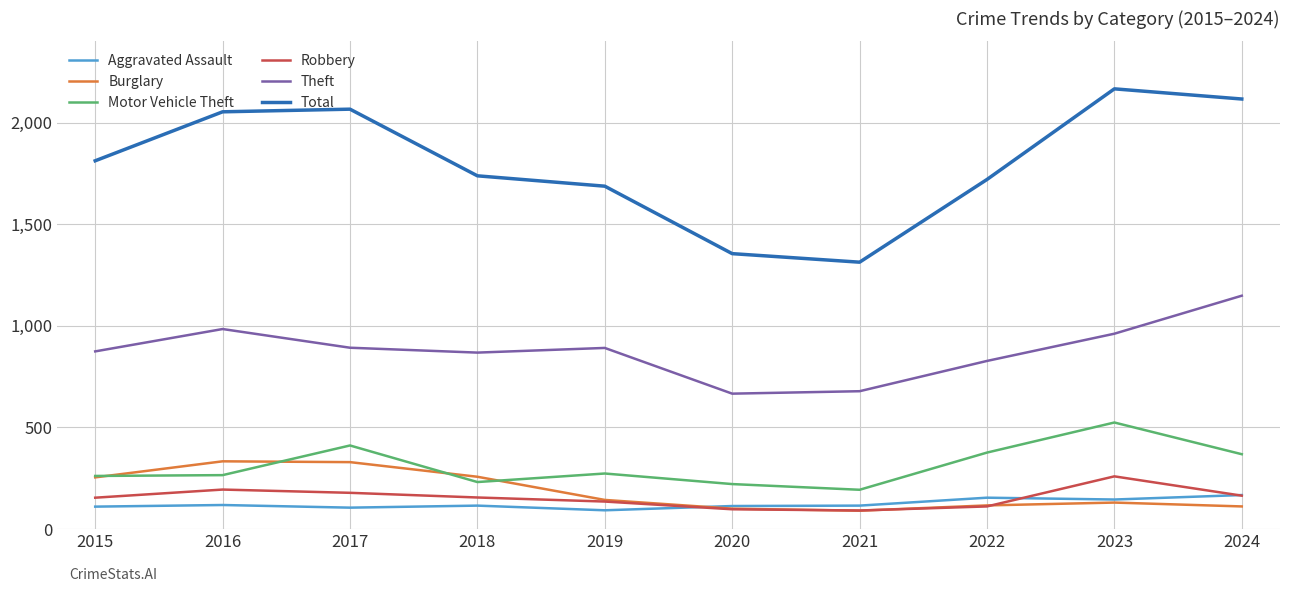

The value of Motor Vehicle Theft at 2016 is 265. True or false?

True